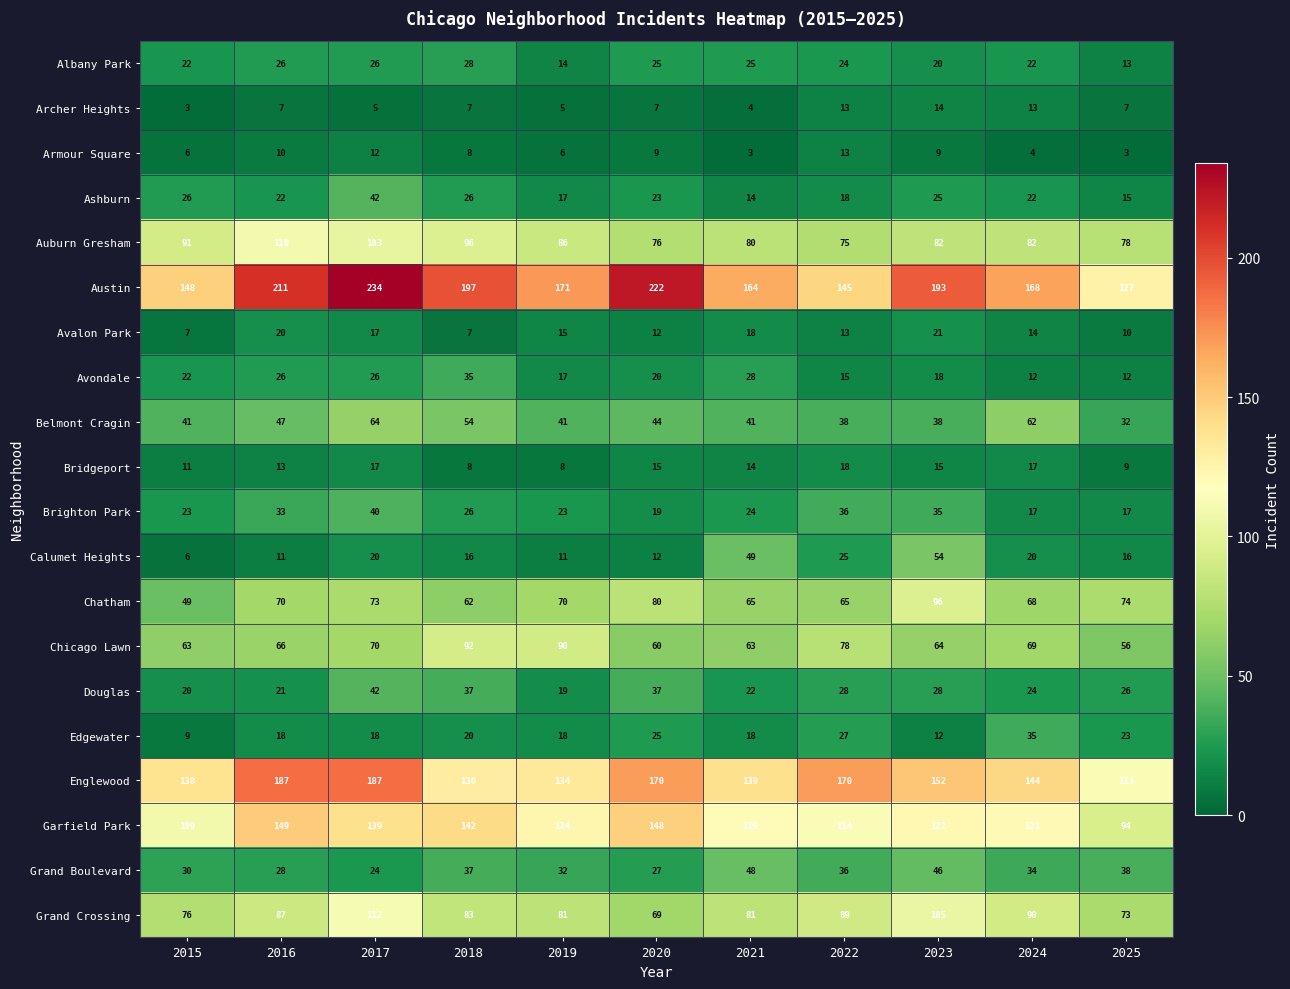

What is the spread (max minus min) of values at 2016?

204